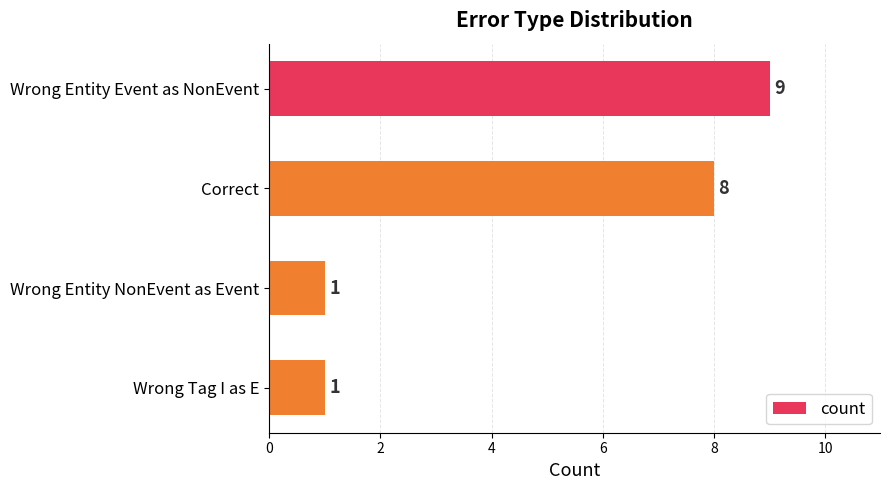

How many data points are less than 8?

2